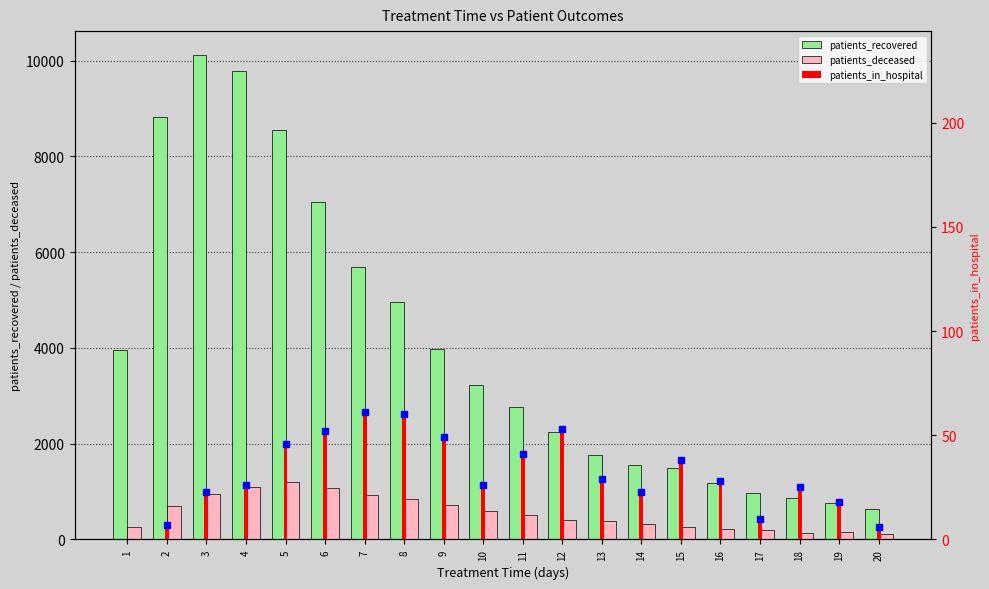

Reading left to right, transcribe all the data shown in this chart.

patients_recovered: 3963	8826	10113	9784	8552	7057	5695	4970	3983	3222	2759	2245	1761	1557	1486	1171	960	861	753	628
patients_deceased: 267	699	955	1092	1199	1080	934	842	713	597	518	411	394	321	263	221	201	143	150	116
patients_in_hospital: 0	7	23	26	46	52	61	60	49	26	41	53	29	23	38	28	10	25	18	6